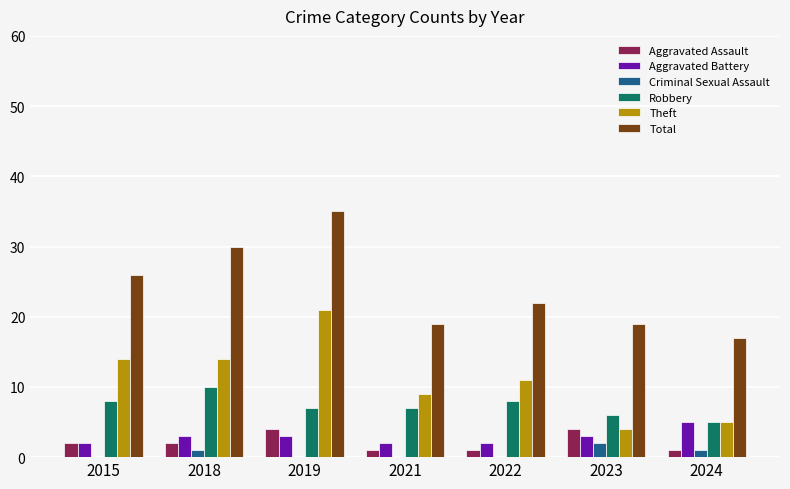

What is the maximum value shown in the chart?

35